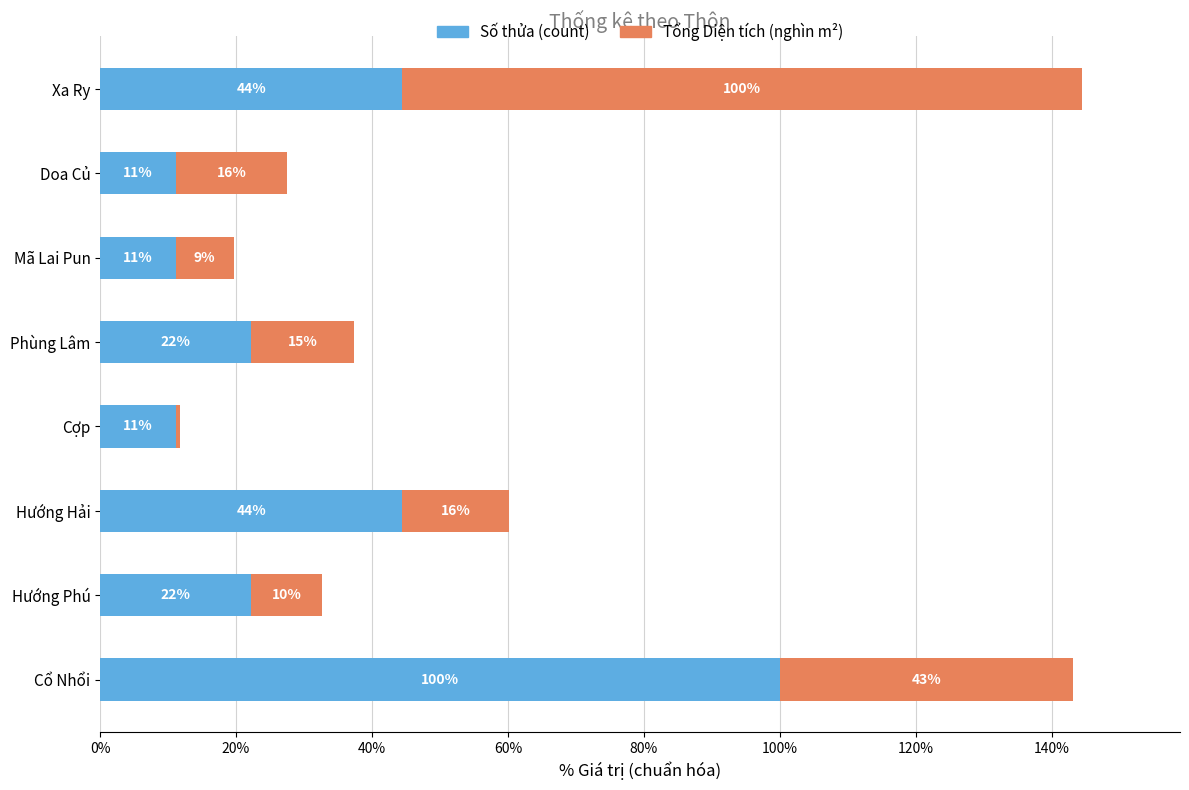

What is the difference between the maximum and minimum values in the Tổng Diện tích (nghìn m²) series?

99.3